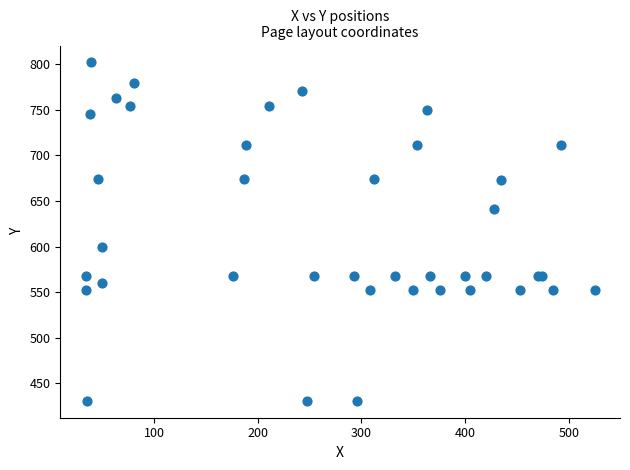

What Y value in the scatter plot is closest to 616?

600